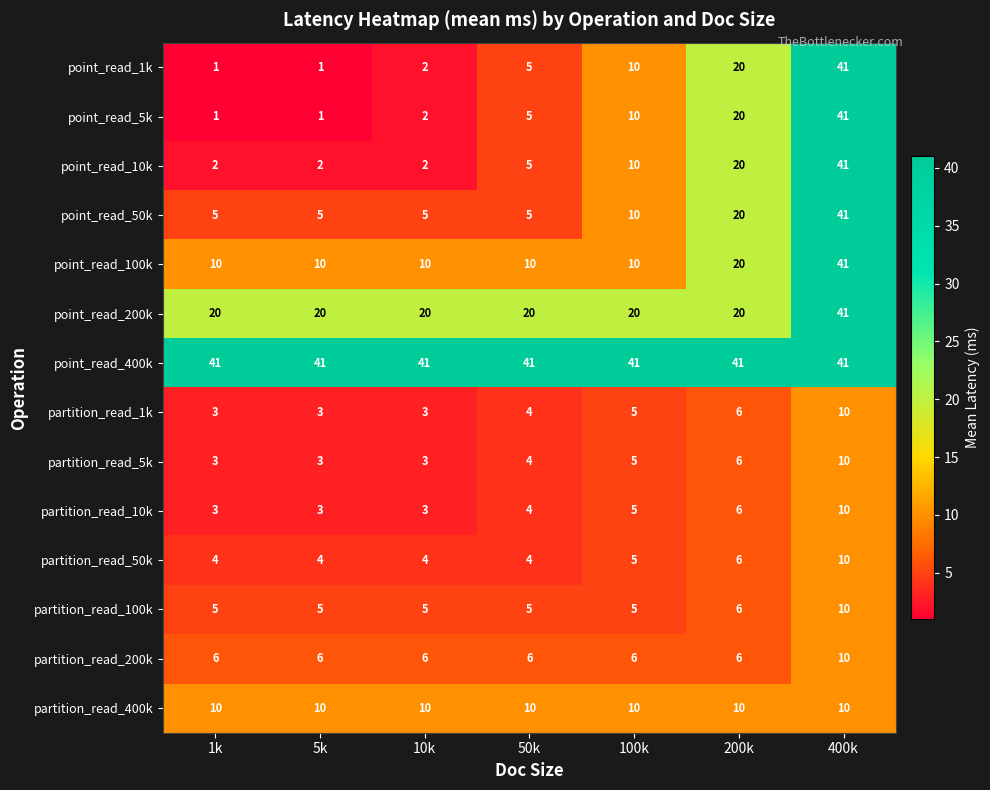

The point_read_50k series shows 5 at 10k. True or false?

True